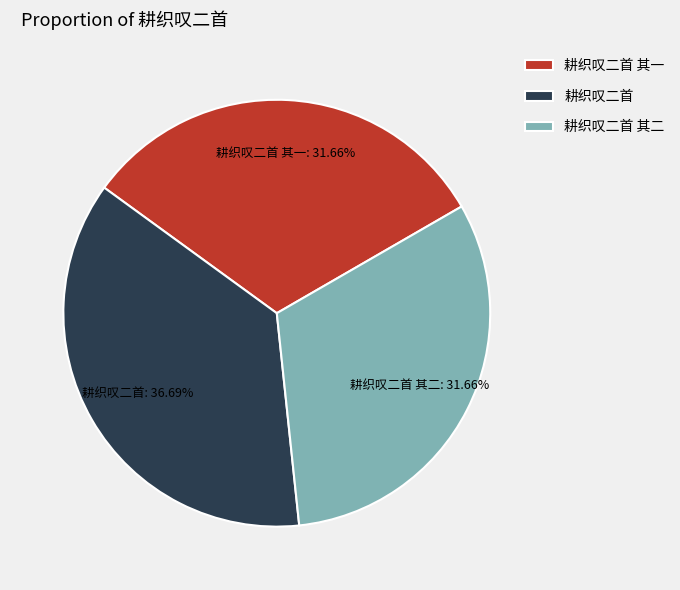

Combined, what portion of the pie is 耕织叹二首 其一 and 耕织叹二首 其二?

63.3%